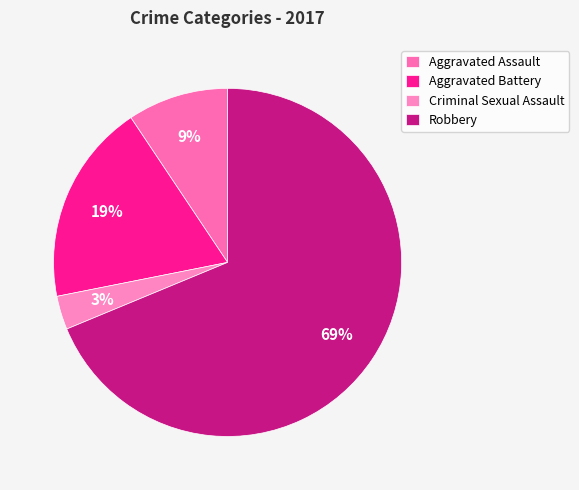

Count the number of slices in the pie.

4